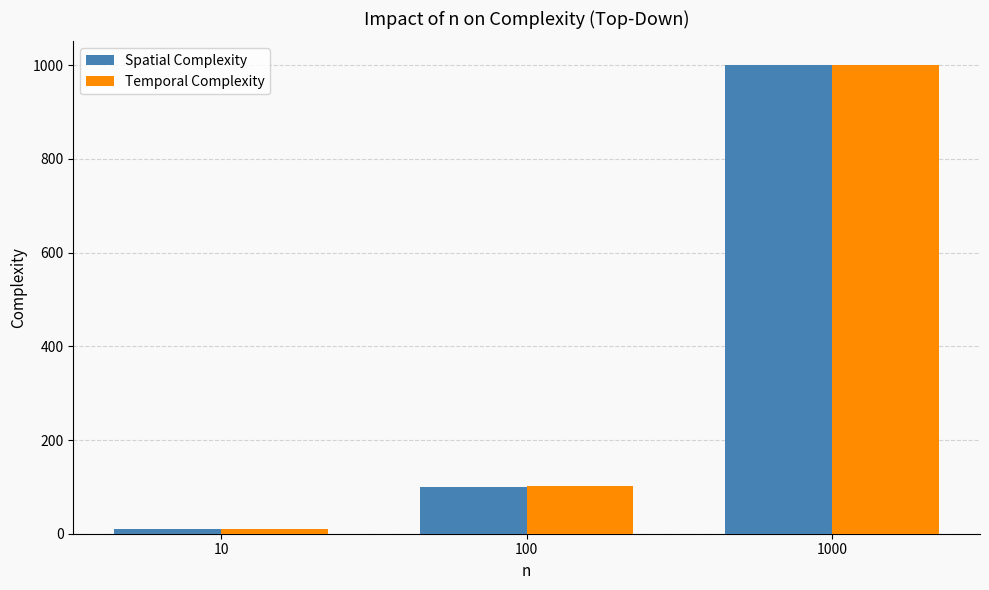

What is the approximate value of Spatial Complexity at 100, to the nearest 10?

100